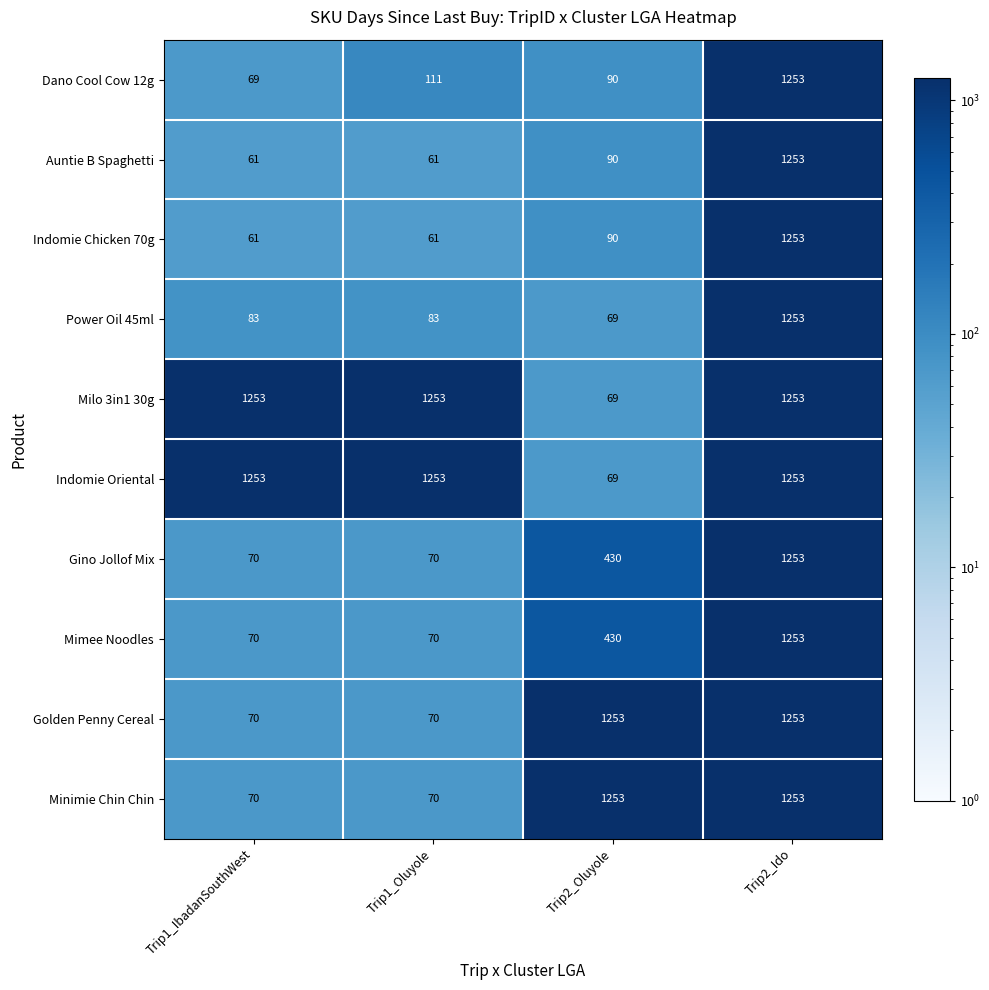

The Indomie Oriental series shows 69 at Trip2_Oluyole. True or false?

True